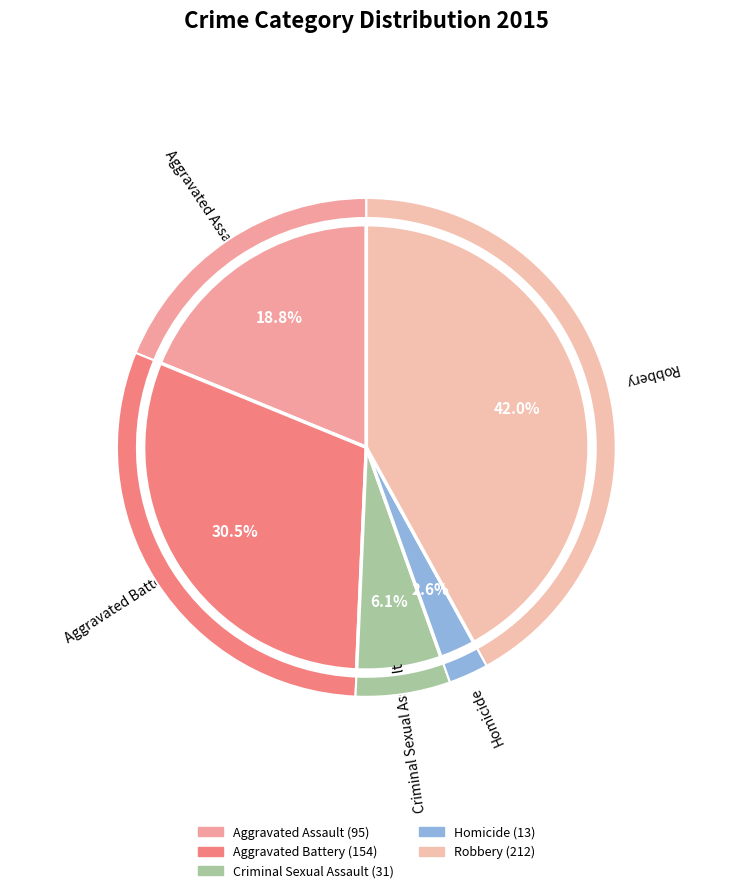

Which has a higher value, Robbery or Aggravated Assault?

Robbery